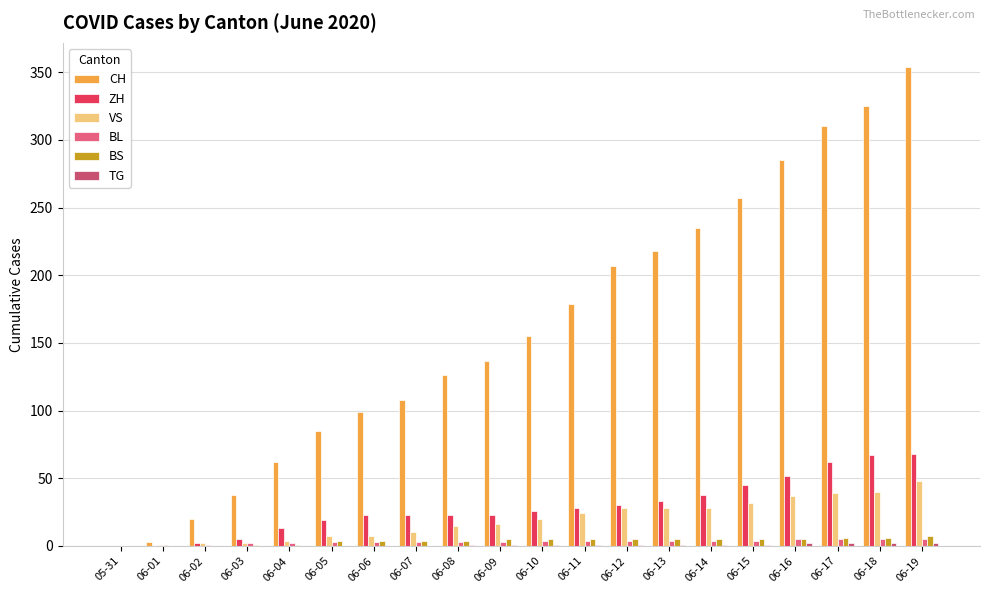

Reading left to right, list all the values displayed in this chart.

CH: 0	3	20	38	62	85	99	108	126	137	155	179	207	218	235	257	285	310	325	354
ZH: 0	0	2	5	13	19	23	23	23	23	26	28	30	33	38	45	52	62	67	68
VS: 0	1	2	2	4	7	7	10	15	16	20	24	28	28	28	32	37	39	40	48
BL: 0	1	1	2	2	3	3	3	3	3	4	4	4	4	4	4	5	5	5	5
BS: 0	0	0	1	1	4	4	4	4	5	5	5	5	5	5	5	5	6	6	7
TG: 0	0	0	0	0	0	0	0	1	1	1	1	1	1	1	1	2	2	2	2